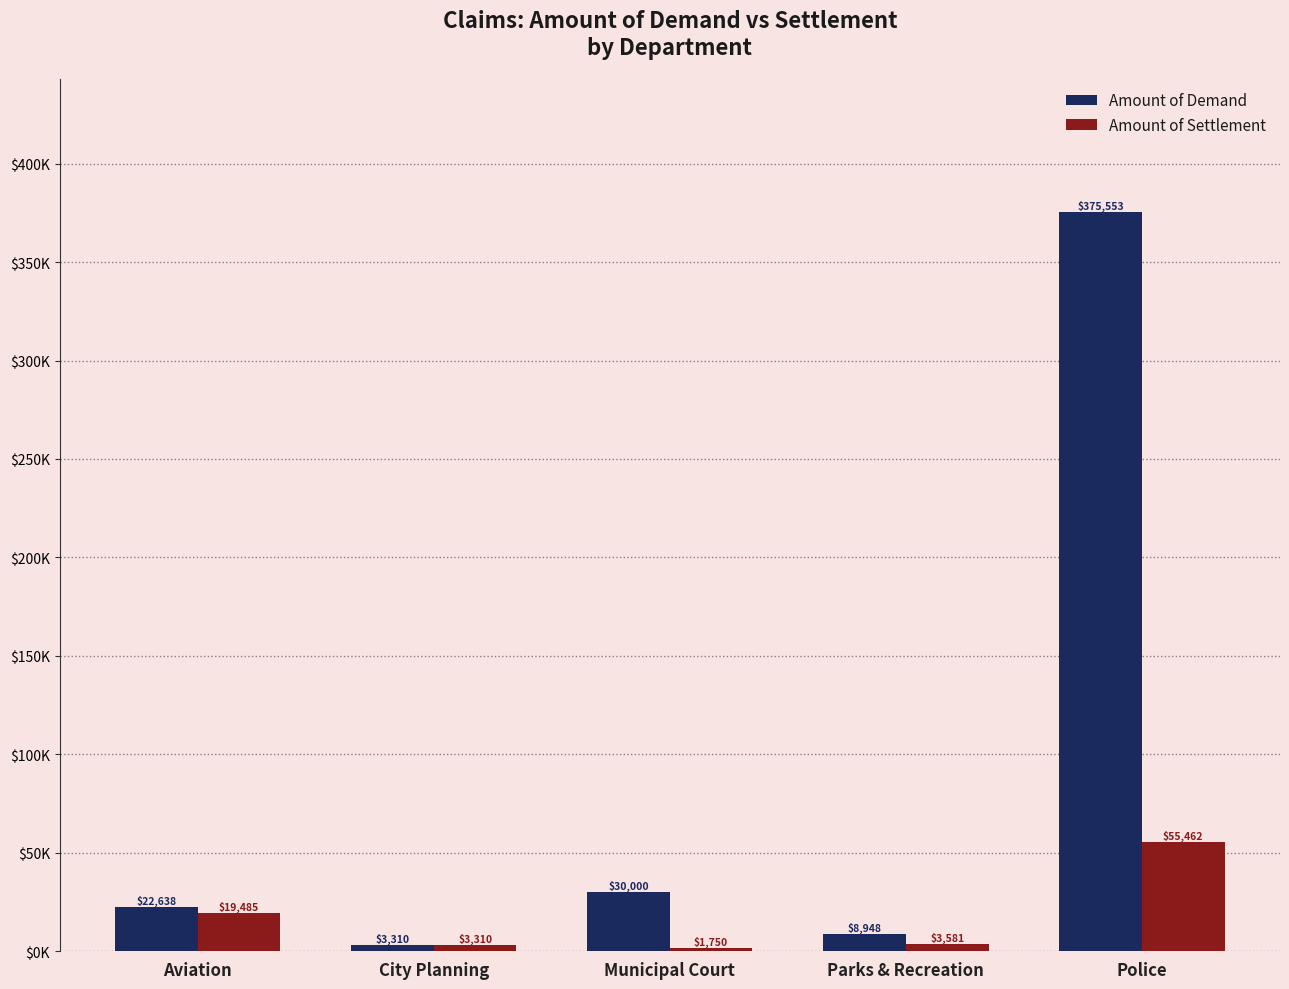

Does the chart contain stacked bars?

No